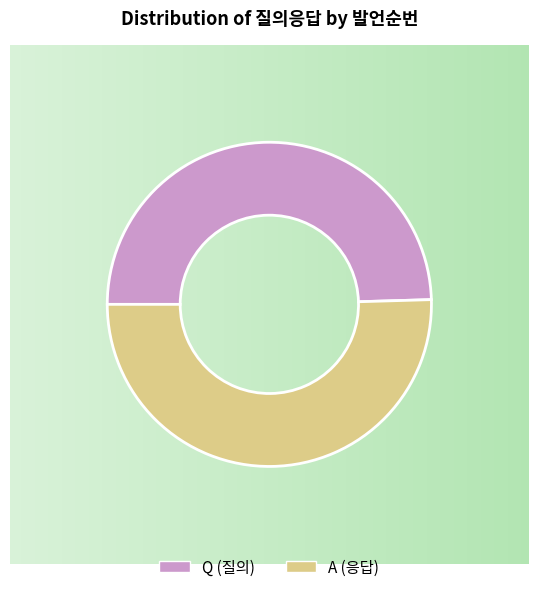

Between A and Q, which is larger?

A